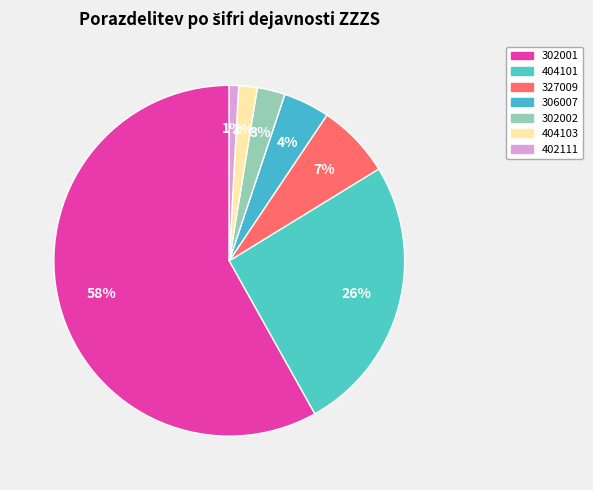

What is the change in value from 327009 to 302002?

-5